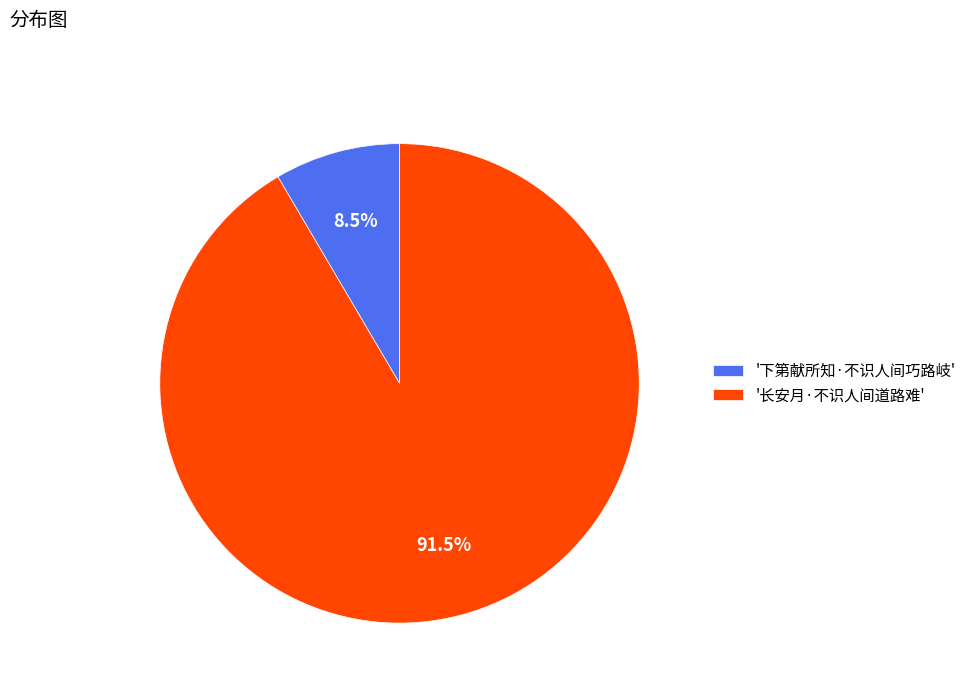

What is the largest slice in the pie chart?

'长安月·不识人间道路难'